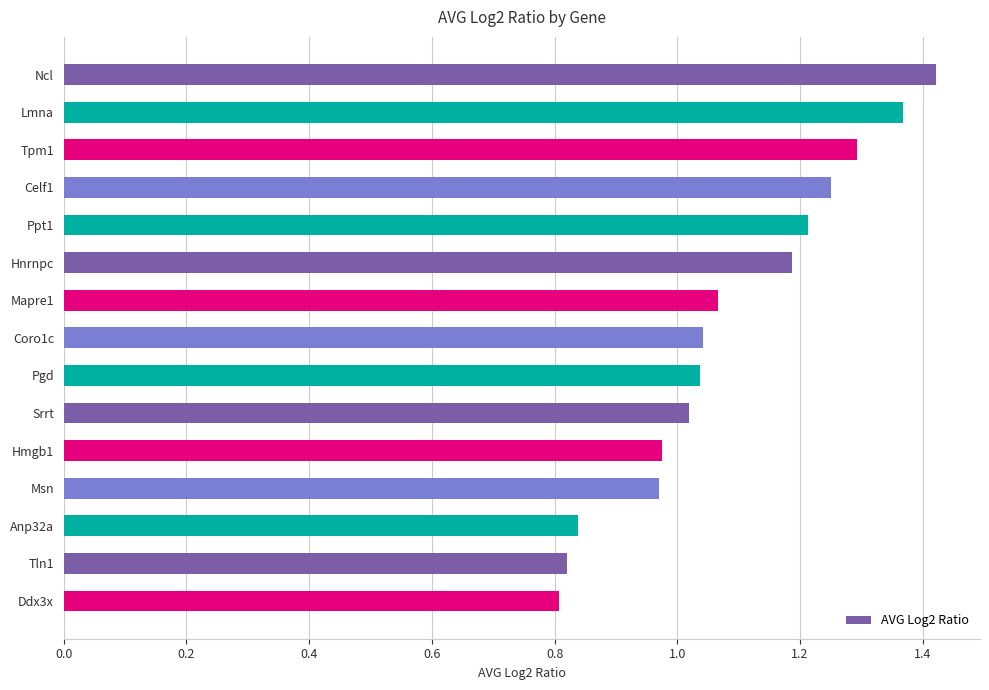

The value at Lmna is 0.8. True or false?

False